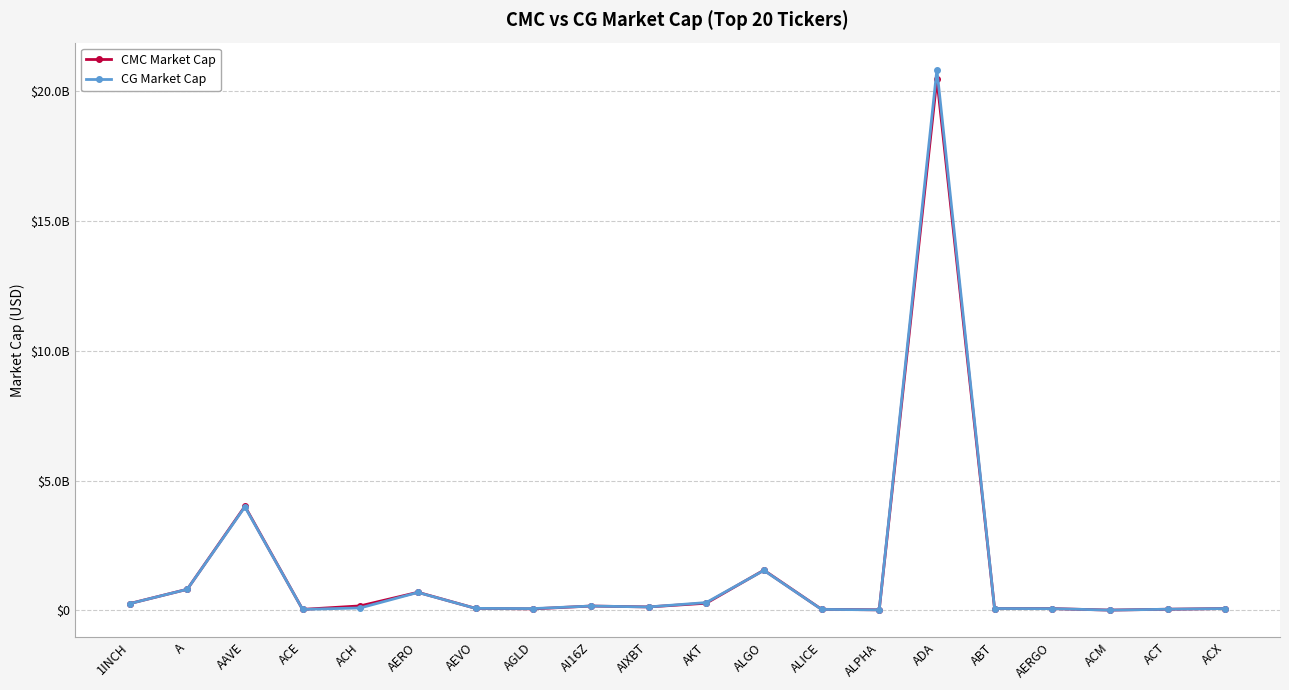

Where do CMC Market Cap and CG Market Cap first cross each other?

AEVO and AGLD